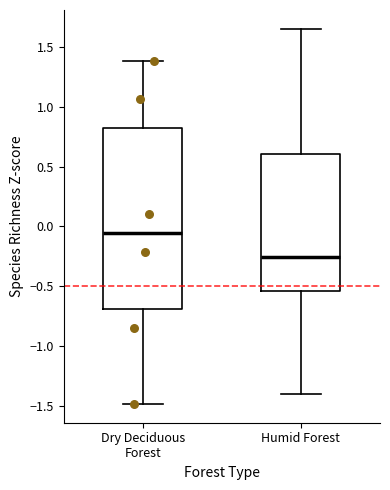

Which box's median line is the lowest?

Humid Forest